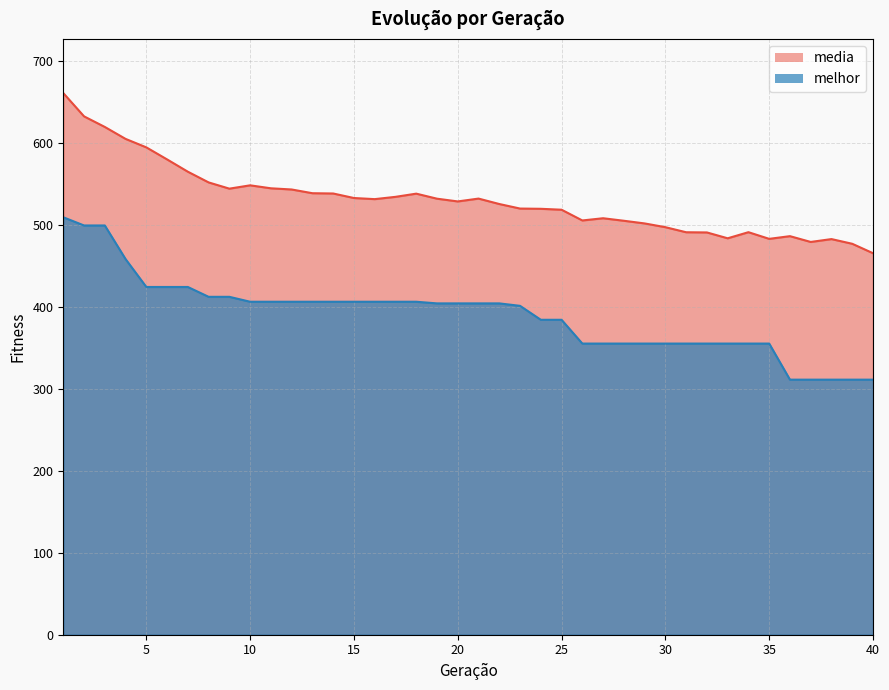

True or false: melhor and media intersect in this chart.

False